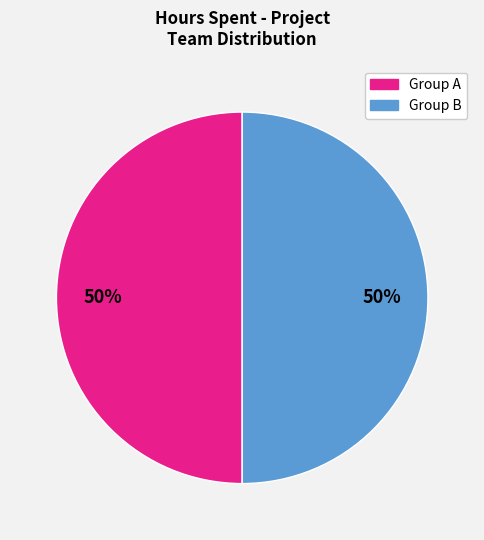

To the nearest percent, what is the average slice percentage?

50%